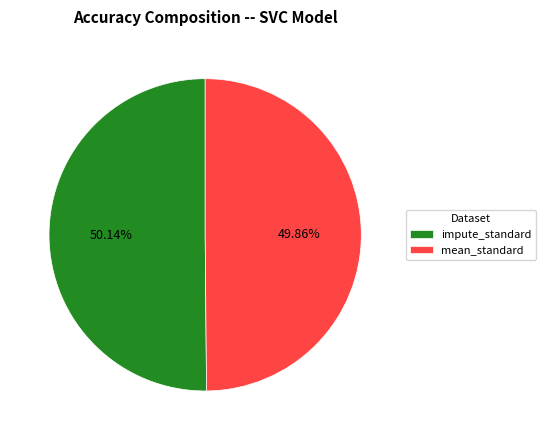

Is there any slice that represents more than half of the pie?

Yes